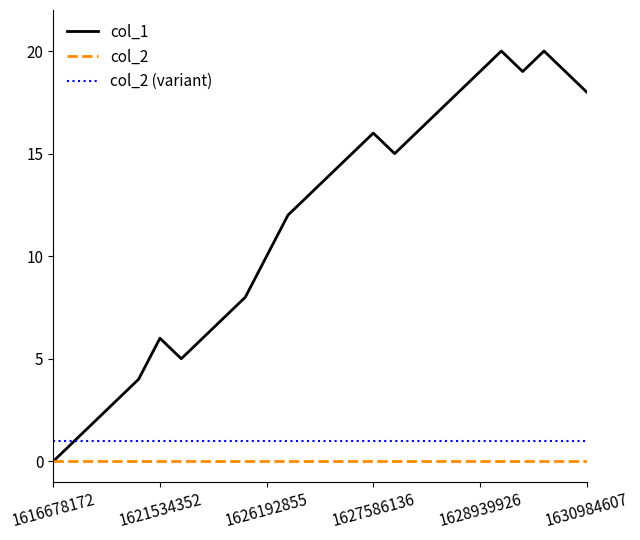

Is this an area chart (filled region under the line)?

No